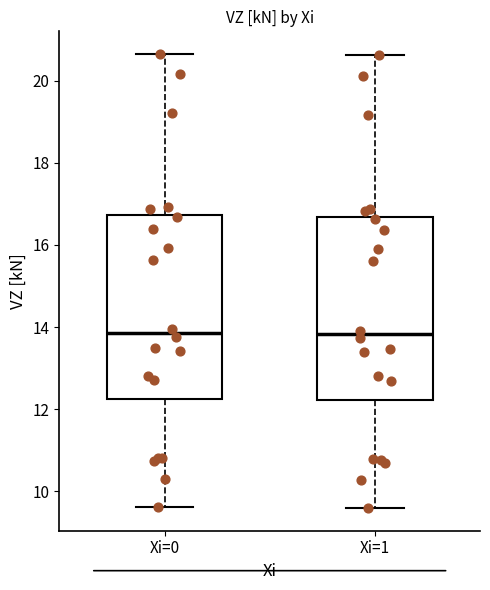

Reading left to right, transcribe this box plot: for each box, give where its median line is, the range the box spans, and where its two whiskers end, as read against the y-axis. The values are not printed on the chart, so give them approximately, as read against the axis.

Xi=0: median 13.8, box 12.2 to 16.8, whiskers 9.6 to 20.6
Xi=1: median 13.8, box 12.2 to 16.6, whiskers 9.6 to 20.6